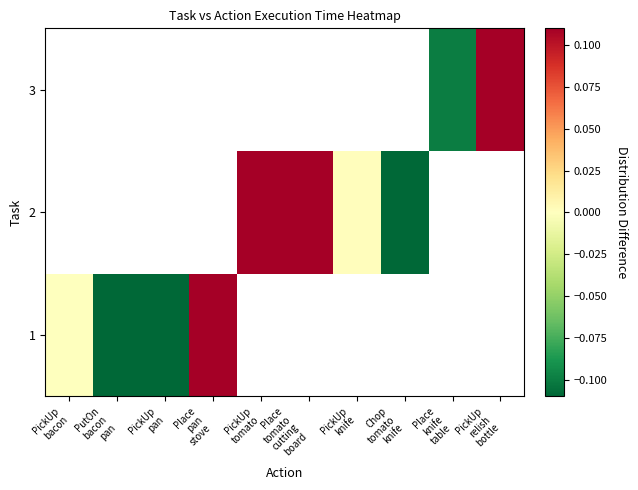

Which series has the widest spread of values?

1